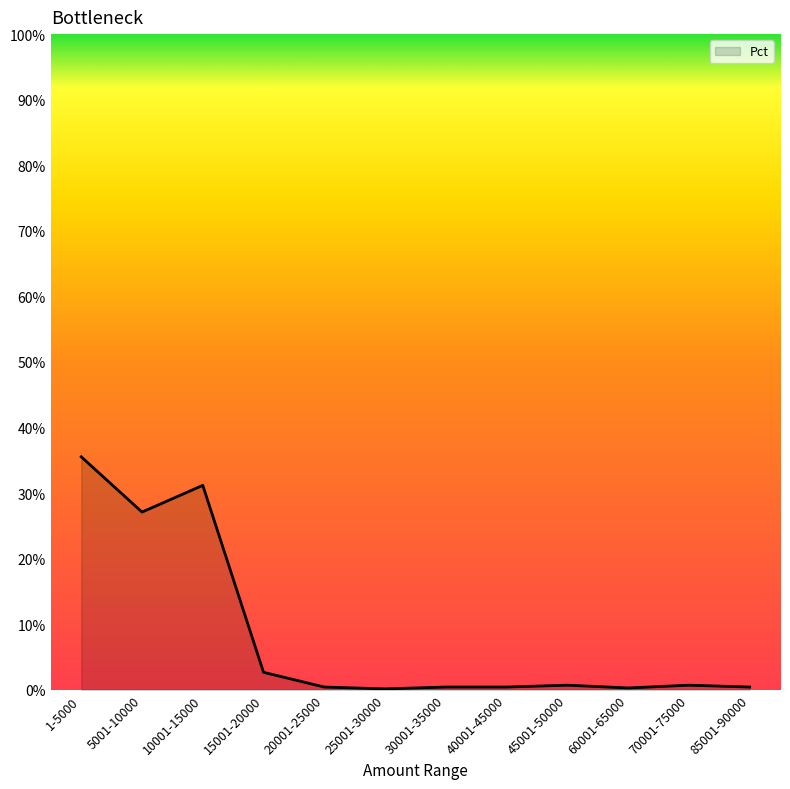

At which label is the value closest to 17?

5001-10000